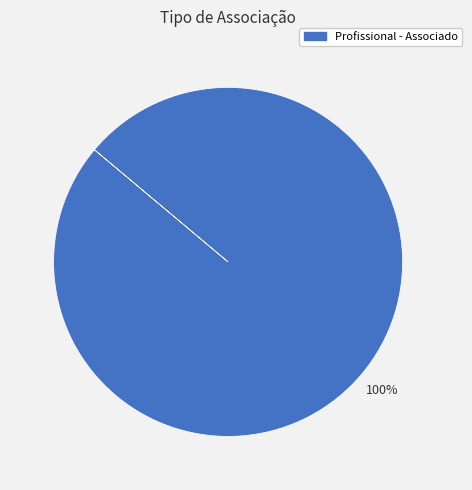

Is there any slice that represents more than half of the pie?

Yes